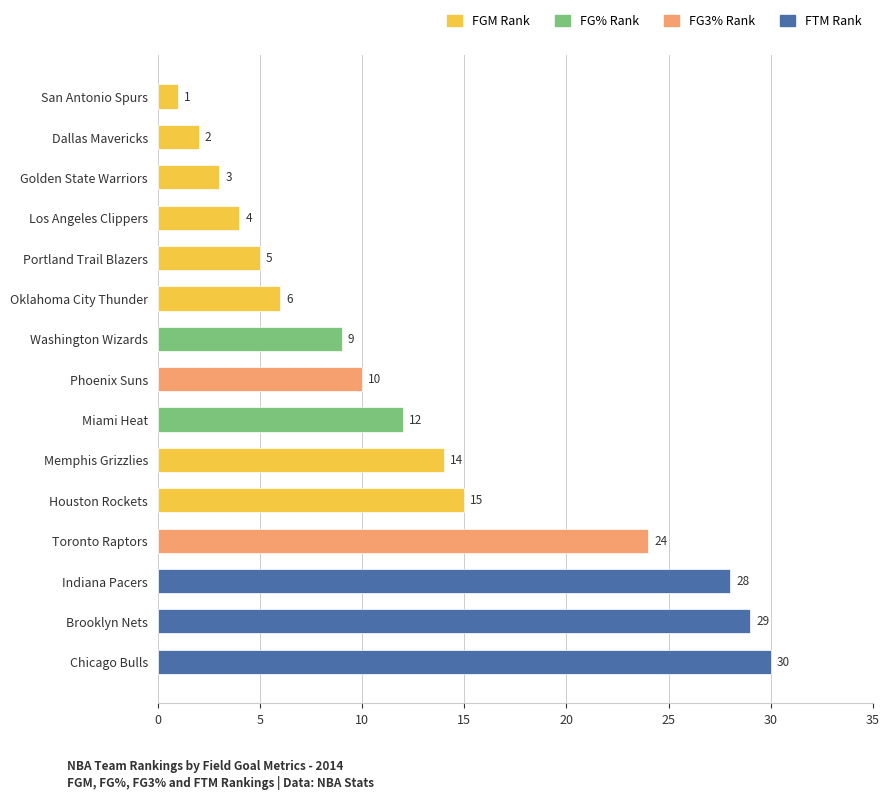

Reading bottom to top, extract all data points from this chart.

30	29	28	24	15	14	12	10	9	6	5	4	3	2	1